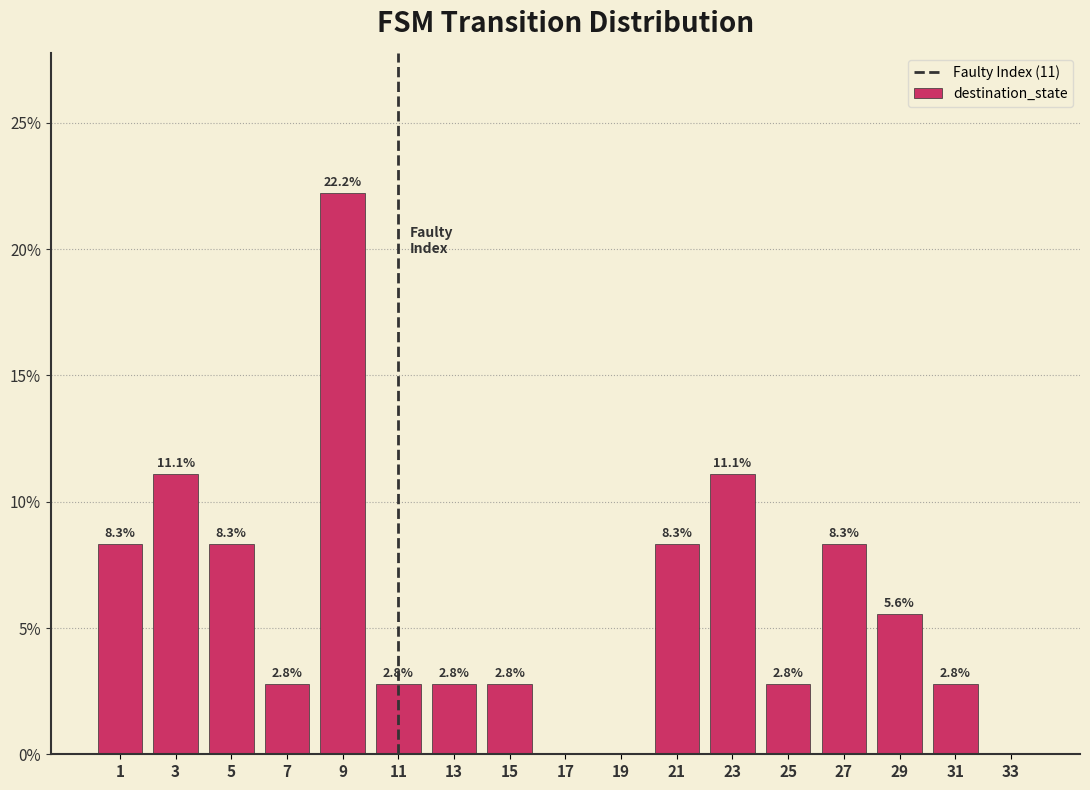

Over which range of the x-axis is the bar tallest?

8 to 10